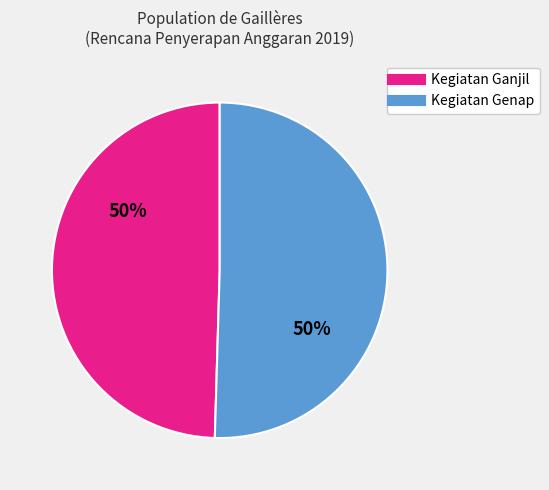

To the nearest percent, what is the average slice percentage?

50%